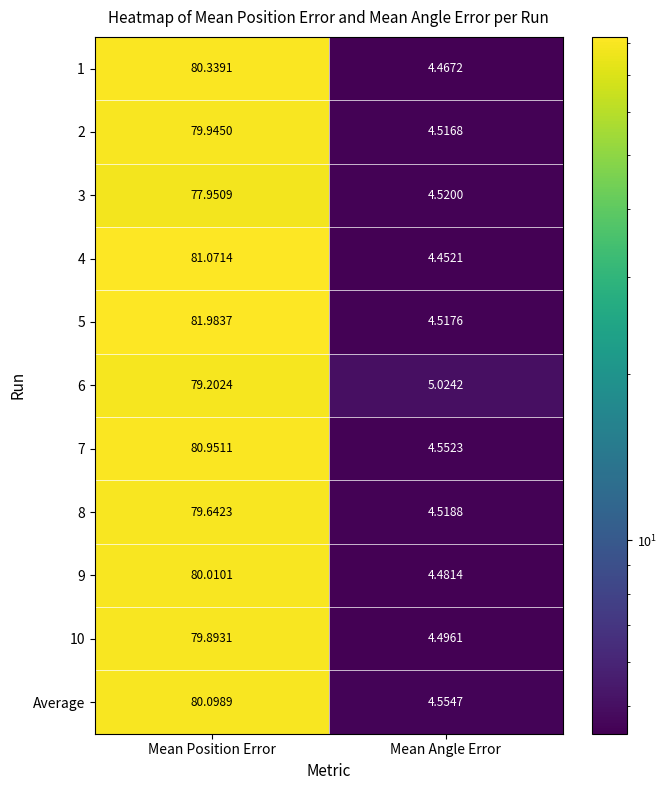

At how many categories does at least one series exceed 57?

1